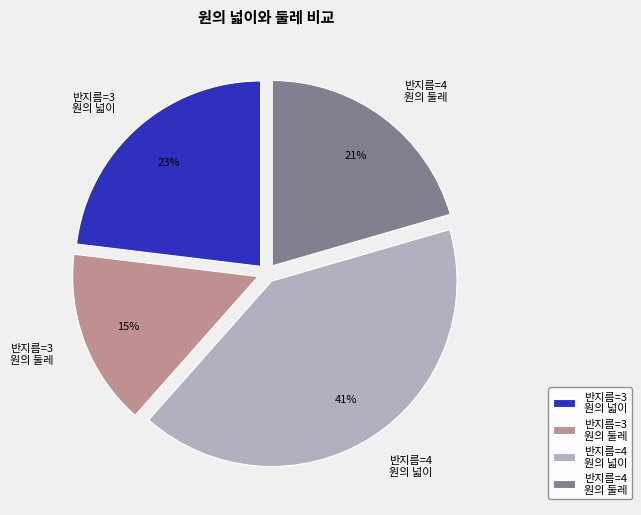

How many slices are in this pie chart?

4